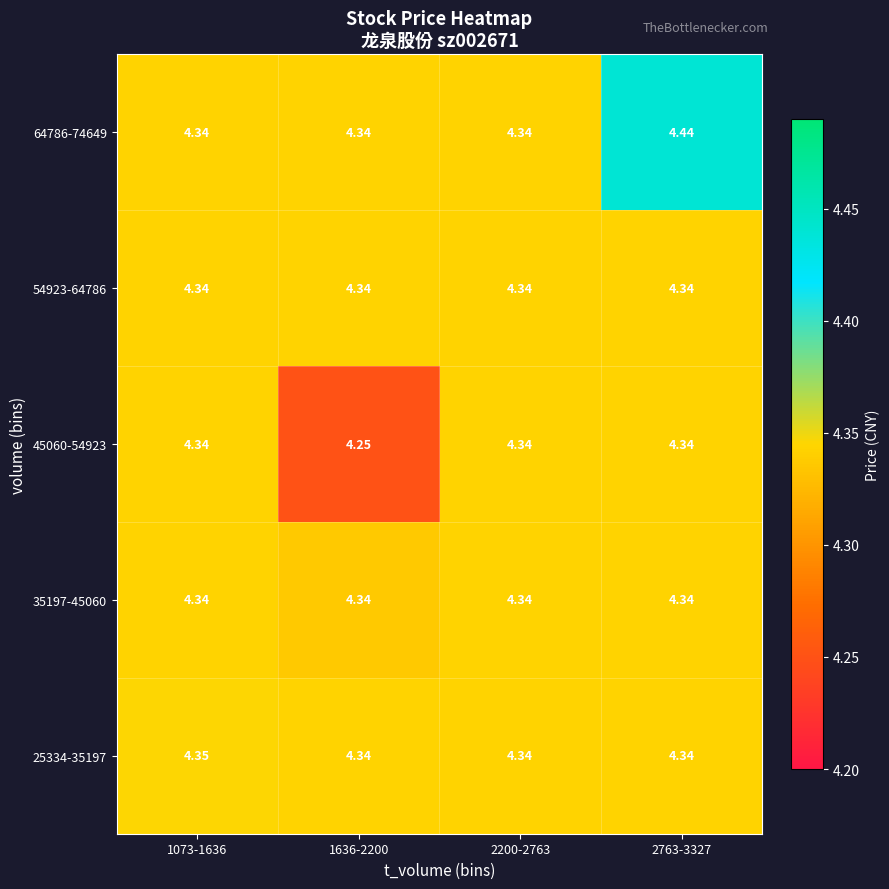

Is the value of 25334-35197 at 1073-1636 greater than the value of 54923-64786 at 1636-2200?

Yes